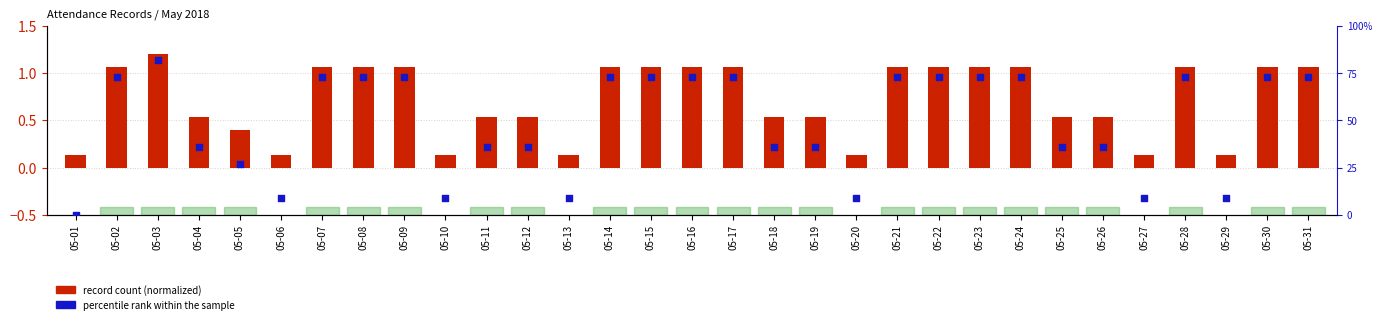

At how many categories does at least one series exceed 26?

24